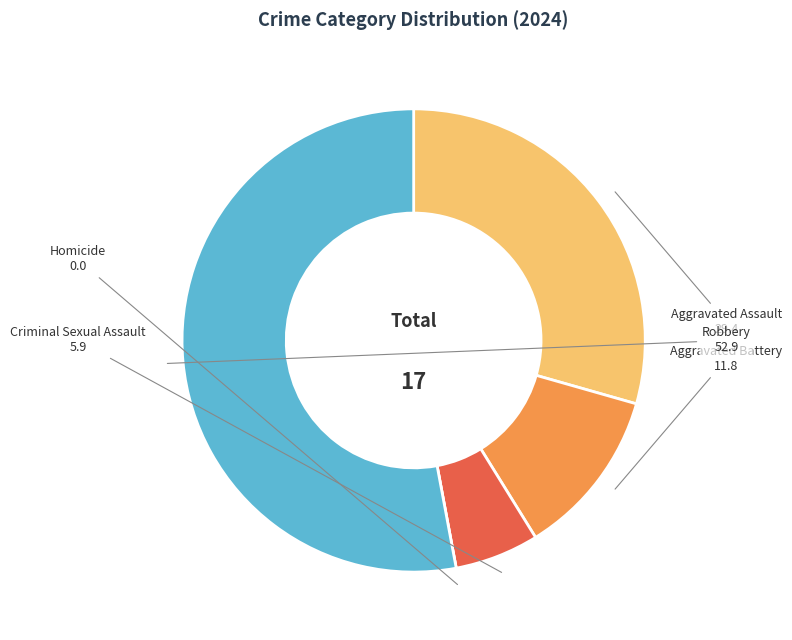

Combined, do Aggravated Assault and Robbery account for over 50%?

Yes